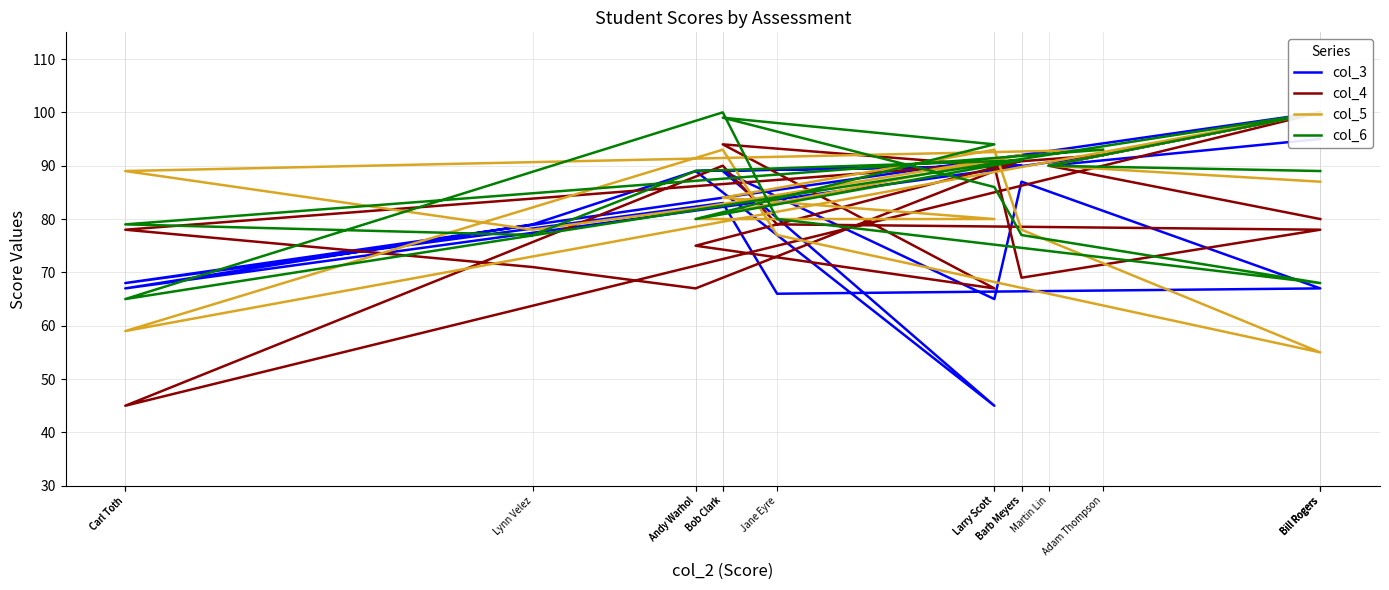

Which category has the highest value in the col_5 series?

Bill Rogers